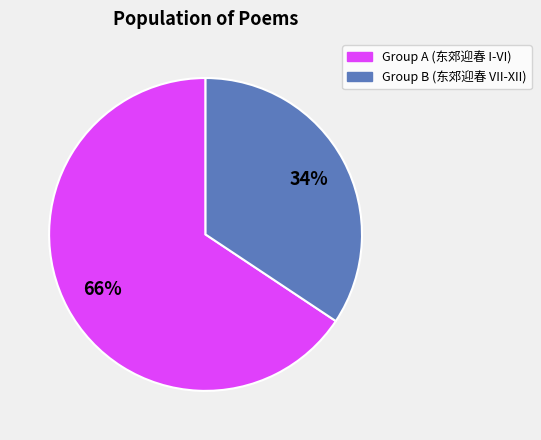

Is there a majority slice in this chart?

Yes